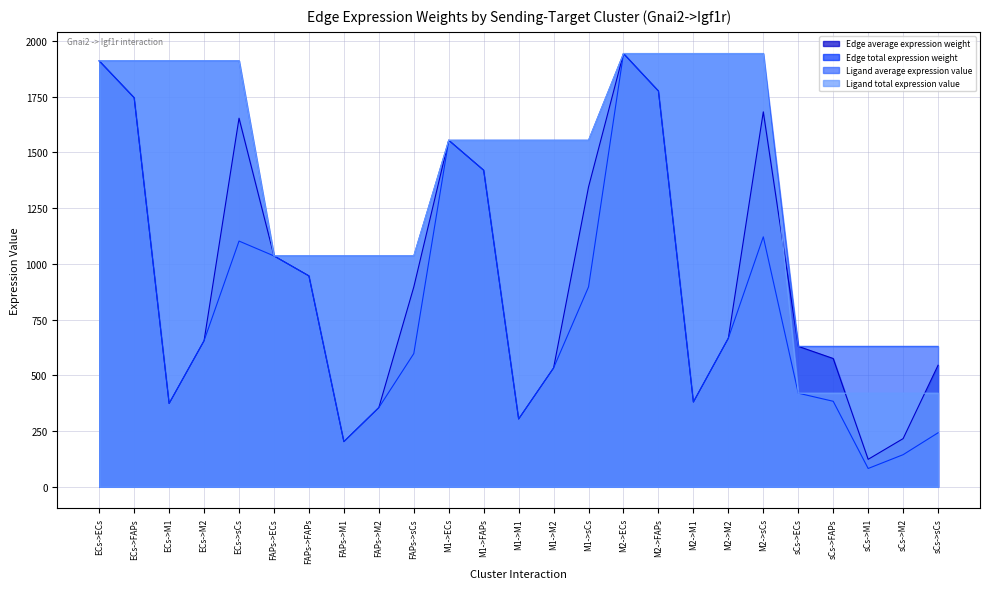

Rank the categories by Ligand average expression value value from highest to lowest.

M2->ECs, M2->FAPs, M2->M1, M2->M2, M2->sCs, ECs->ECs, ECs->FAPs, ECs->M1, ECs->M2, ECs->sCs, M1->ECs, M1->FAPs, M1->M1, M1->M2, M1->sCs, FAPs->ECs, FAPs->FAPs, FAPs->M1, FAPs->M2, FAPs->sCs, sCs->ECs, sCs->FAPs, sCs->M1, sCs->M2, sCs->sCs